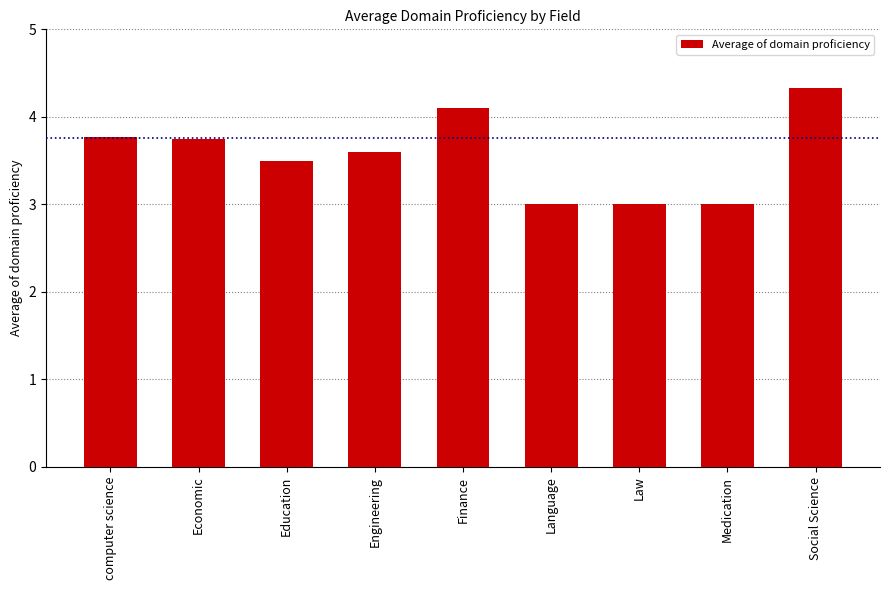

How many bars are there in total?

9